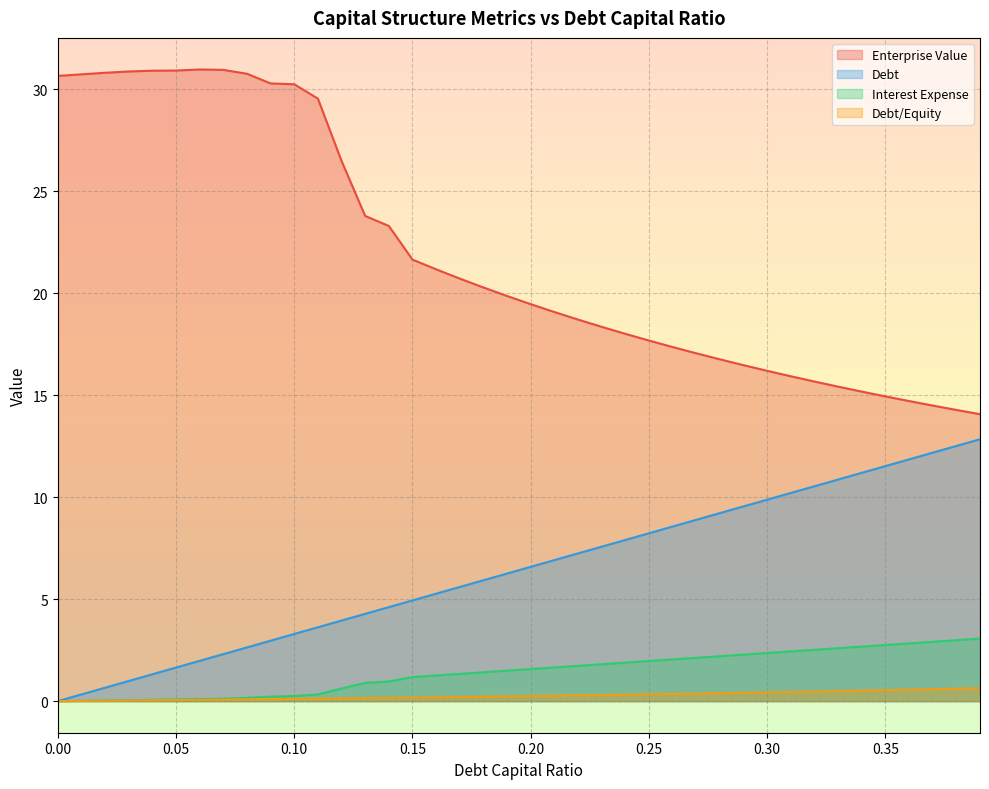

What is the value of the enterprise_value point at the 20th from the left?

19.9